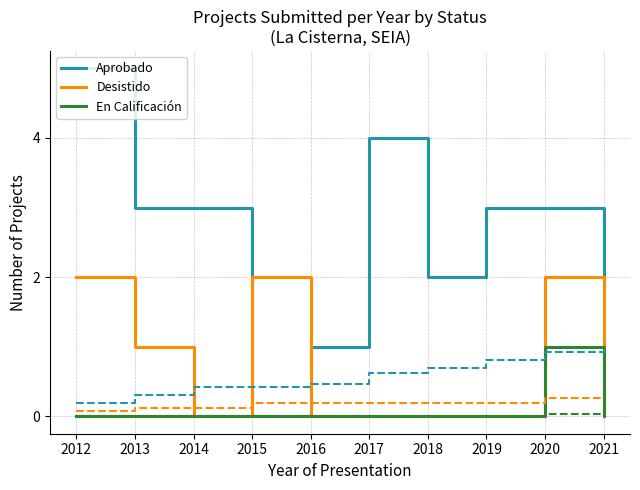

What is the total value across all series at 2014?

3.5